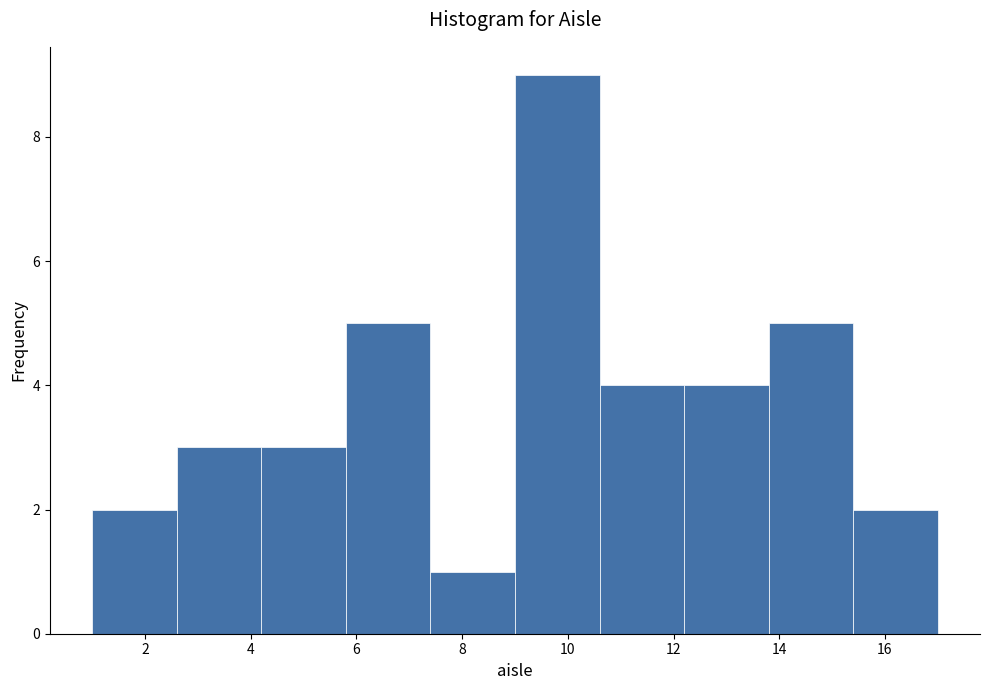

How tall is the bar that spans 15.4 to 17.0 on the x-axis? The values are not printed on the chart, so give them approximately, as read against the axis.

2